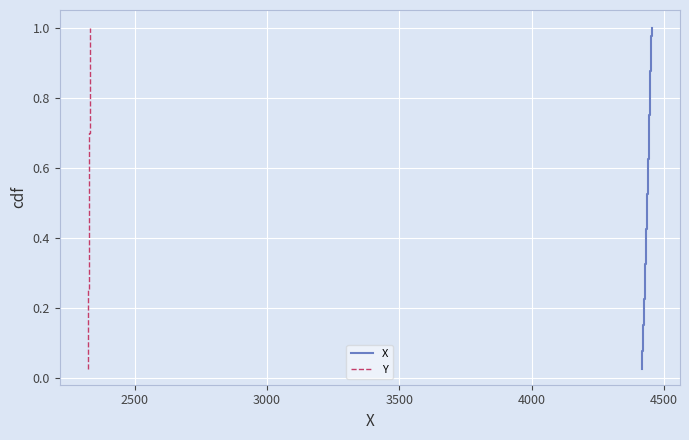

True or false: X has more than 1 interior local peaks.

False